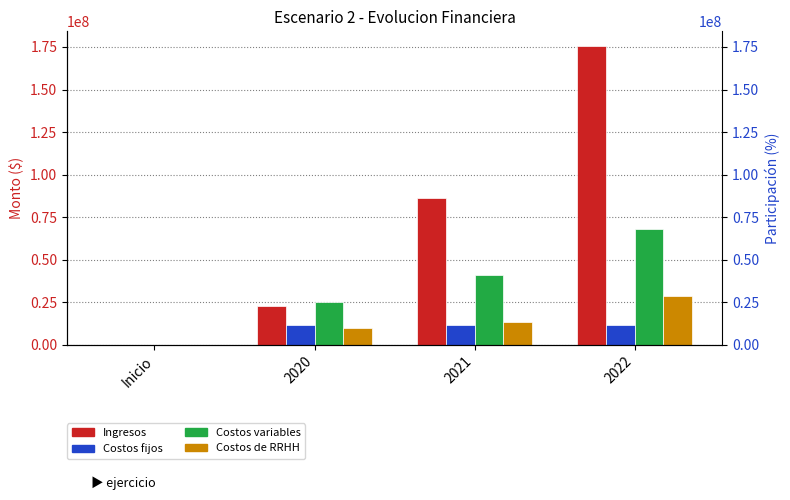

Which series changed the most between 2020 and 2022?

Ingresos